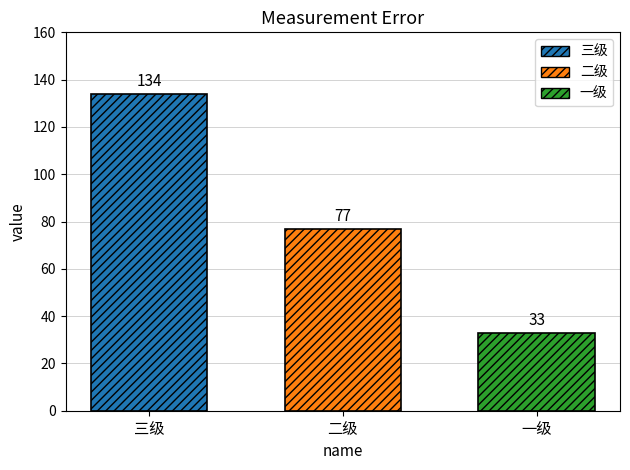

Are the bars horizontal?

No